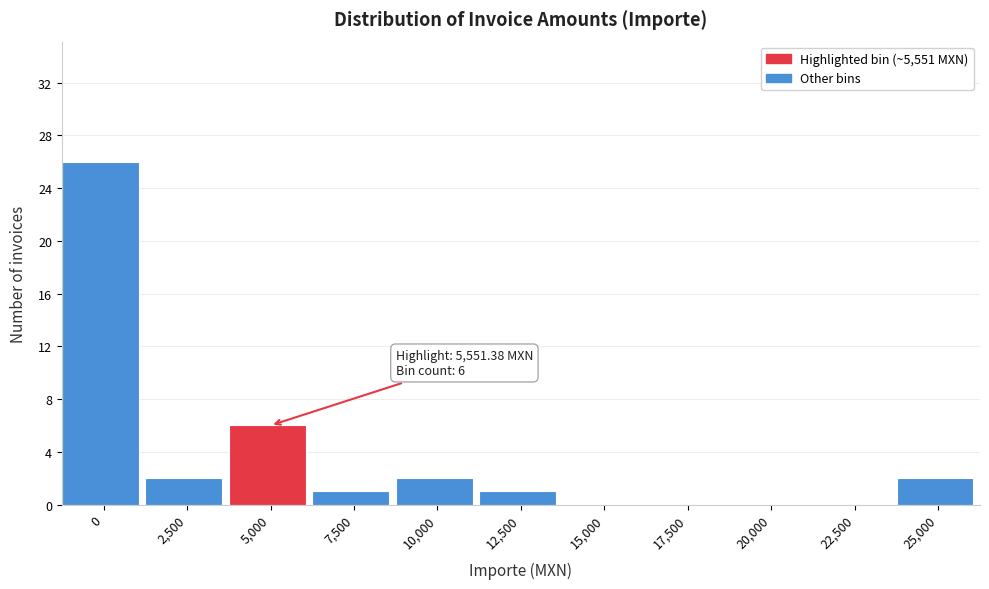

Reading right to left, what are all the values shown in this chart?

25,000=2	22,500=0	20,000=0	17,500=0	15,000=0	12,500=1	10,000=2	7,500=1	5,000=6	2,500=2	0=26